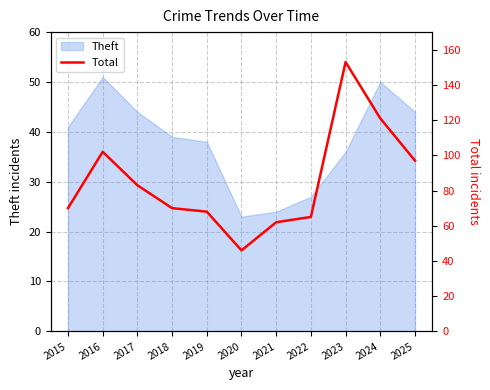

Where is the first local maximum?

2016